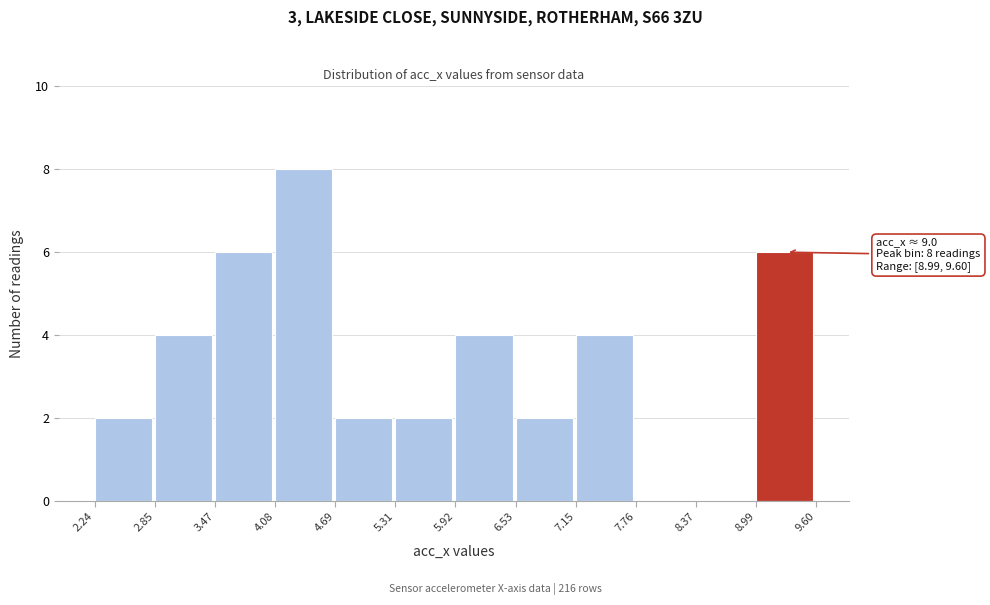

Which range on the x-axis has the tallest bar?

4.08 to 4.69